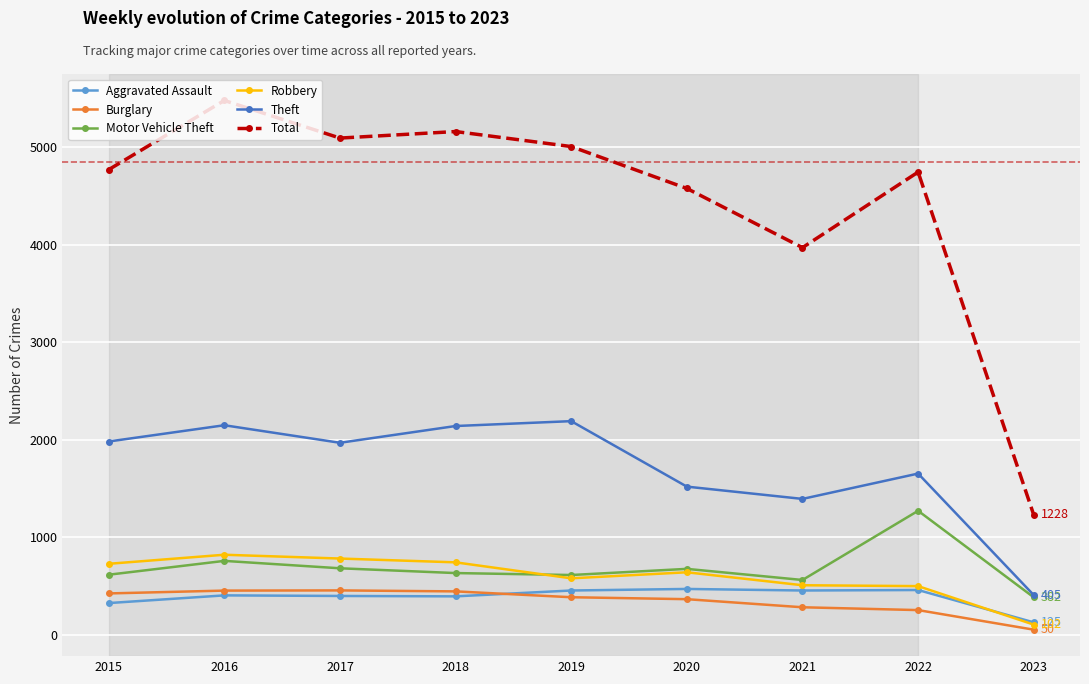

At which label does Robbery first exceed 639?

2015